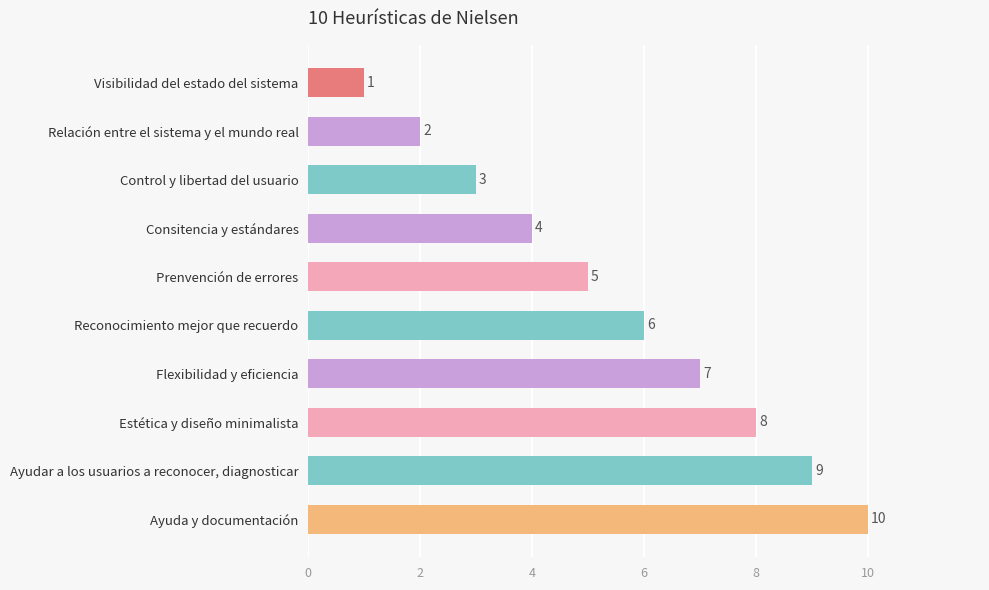

What is the approximate value at Control y libertad del usuario?

3